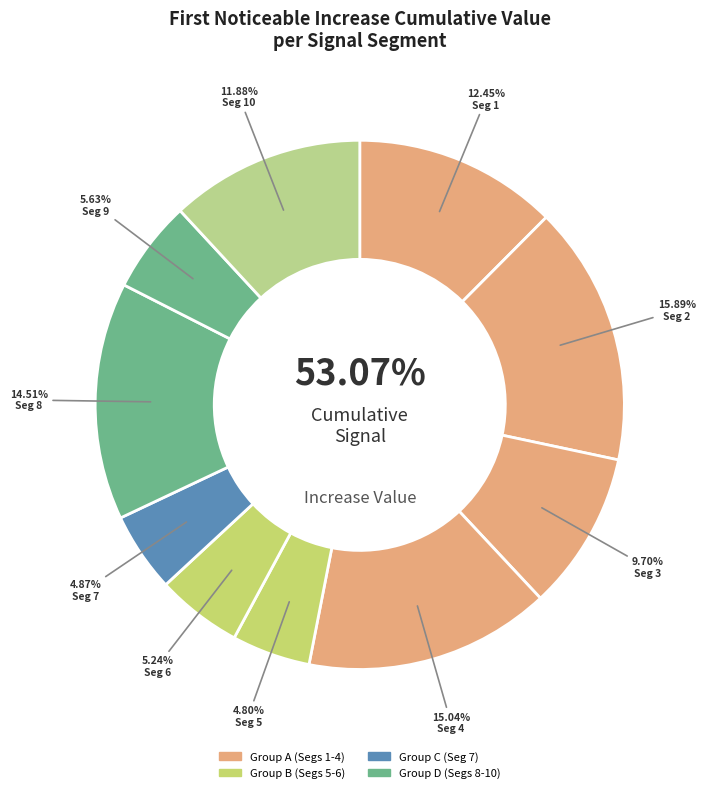

Rank the categories by value from lowest to highest.

signal segment 5, signal segment 7, signal segment 6, signal segment 9, signal segment 3, signal segment 10, signal segment 1, signal segment 8, signal segment 4, signal segment 2